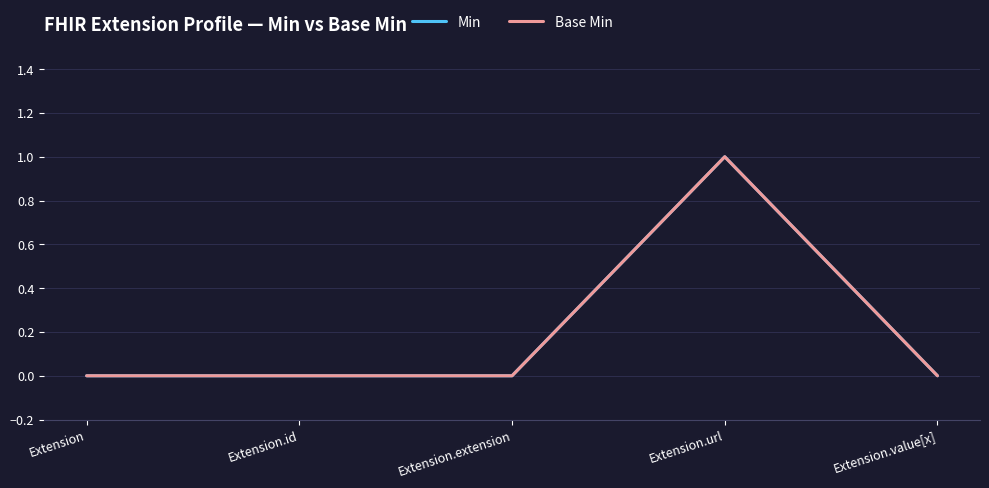

What is the difference between the maximum and second lowest values in the Base Min series?

1